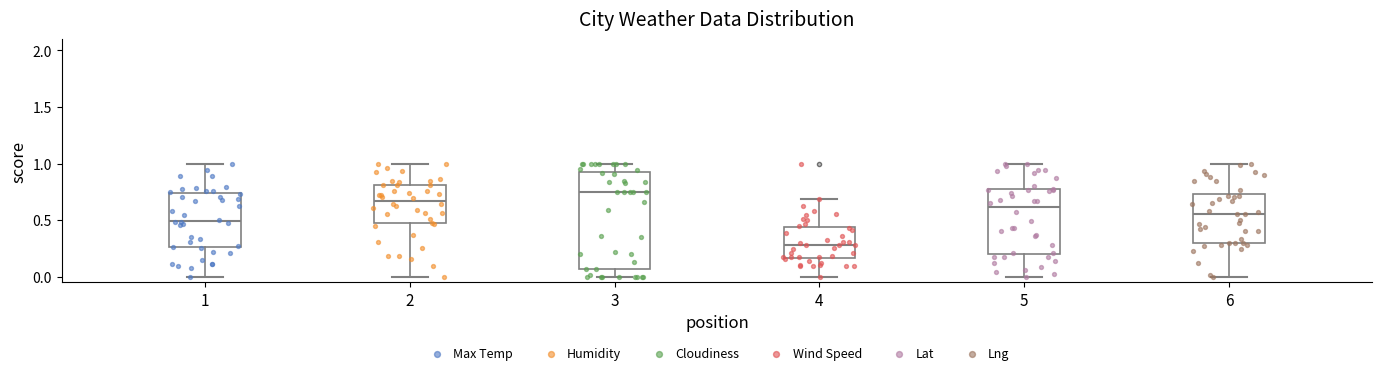

Where does the median line of the box at x = 5 sit on the y-axis? The values are not printed on the chart, so give them approximately, as read against the axis.

0.60